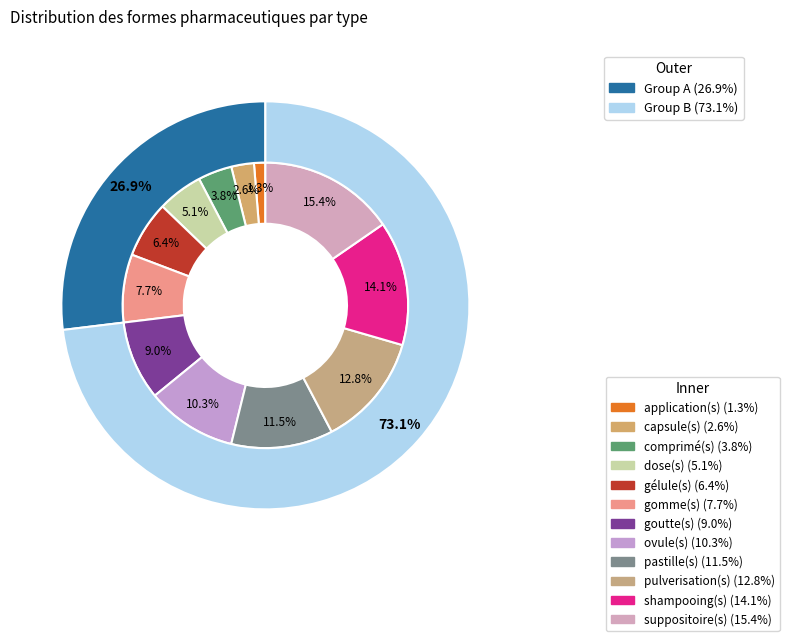

Approximately how many times larger is the value at pastille(s) compared to suppositoire(s)?

0.8